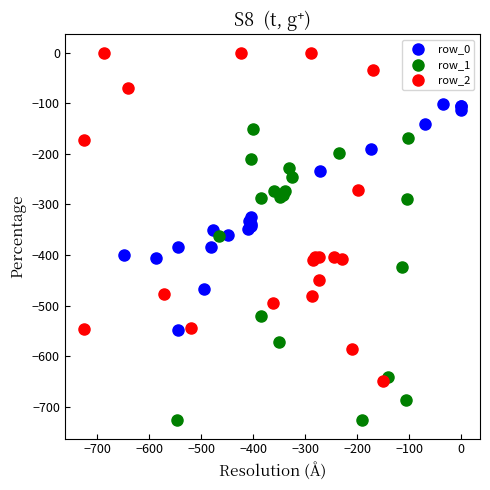

Which series has the largest Y range (max minus min)?

row_2